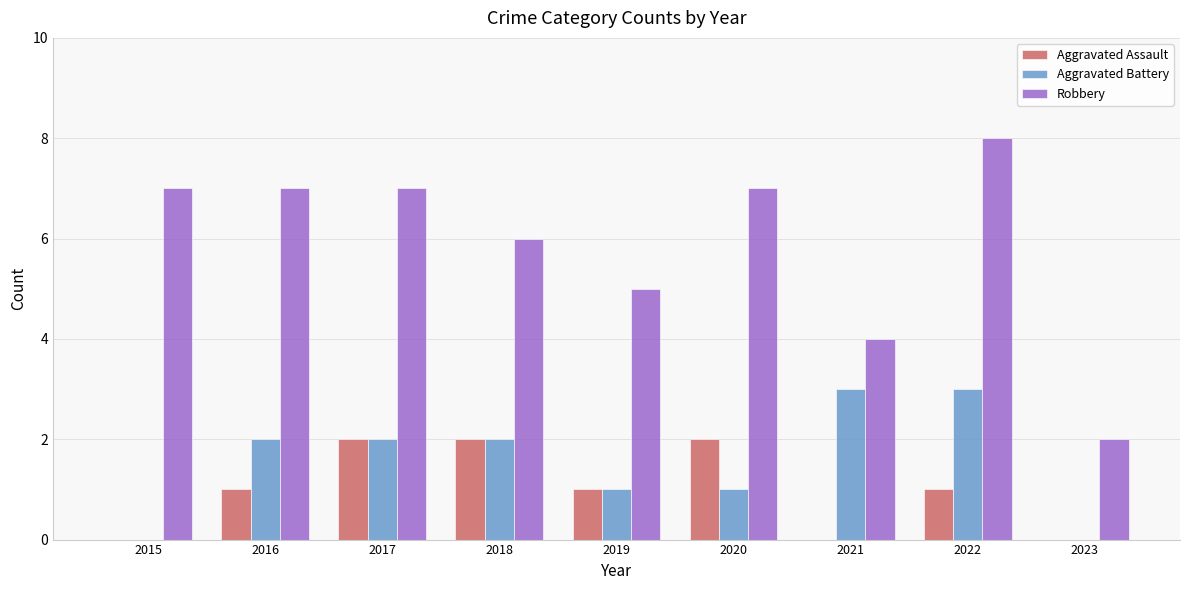

Count the number of categories in the chart.

9